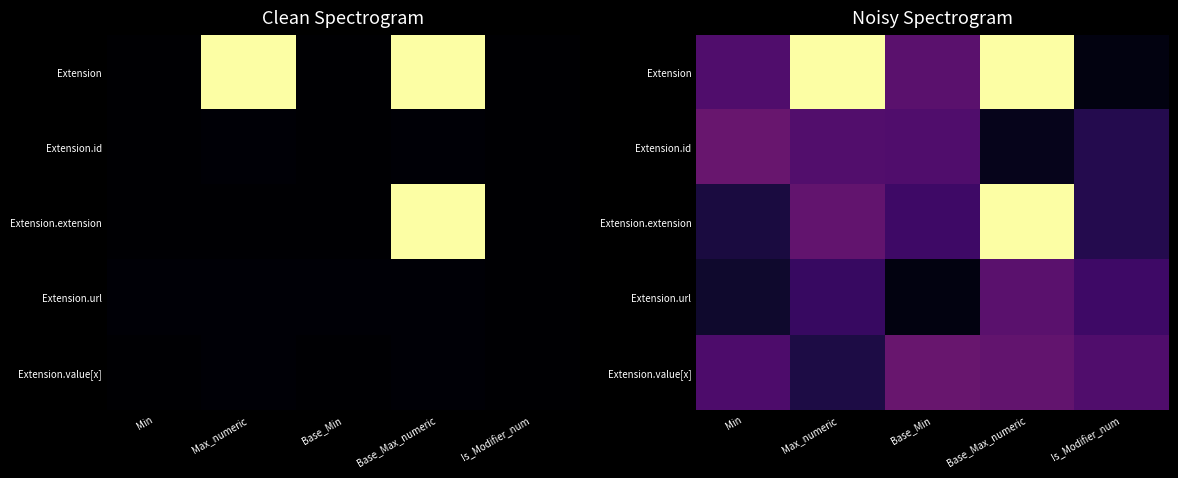

What is the sum of the Extension.extension values at Base_Max_numeric and Min?

110.1